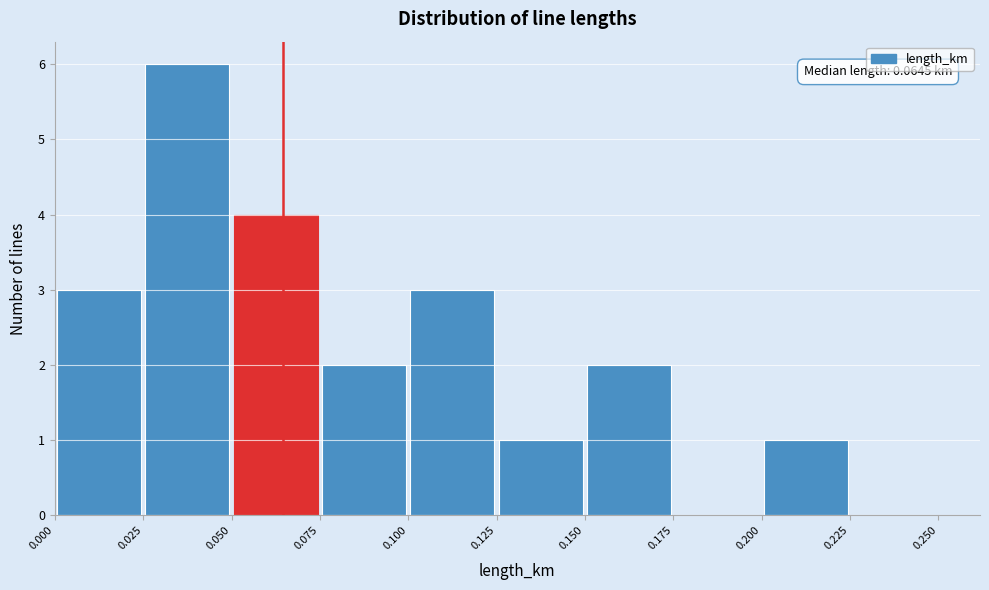

Over which range of the x-axis is the bar tallest?

0.025 to 0.050